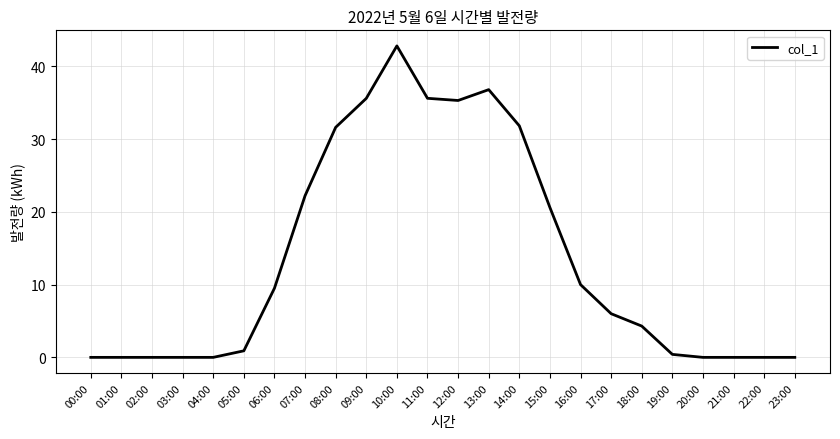

Is it true that the value at 14:00 is 43.1?

False